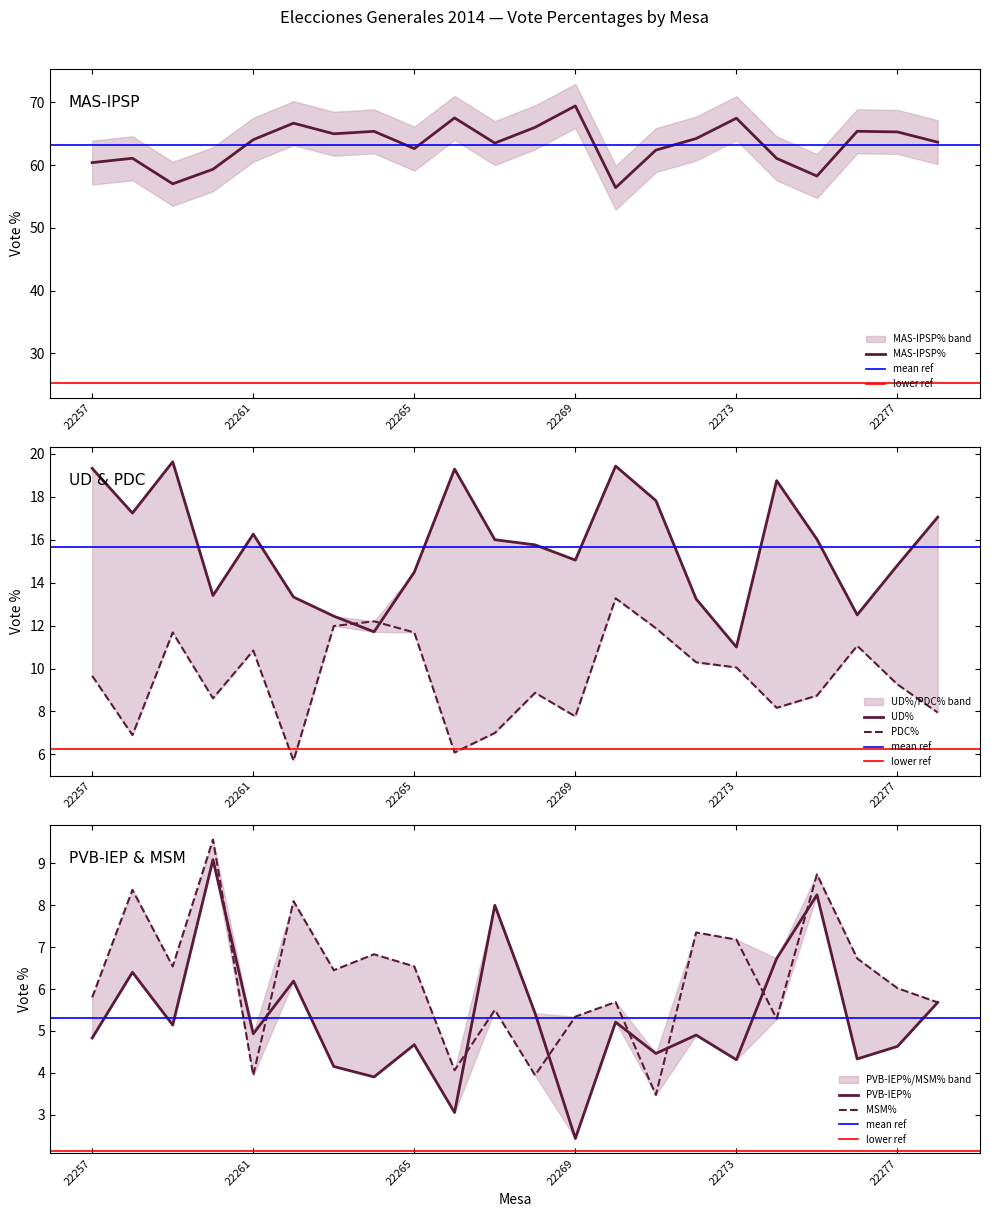

Where do PDC% and PVB-IEP% first cross each other?

22259 and 22260